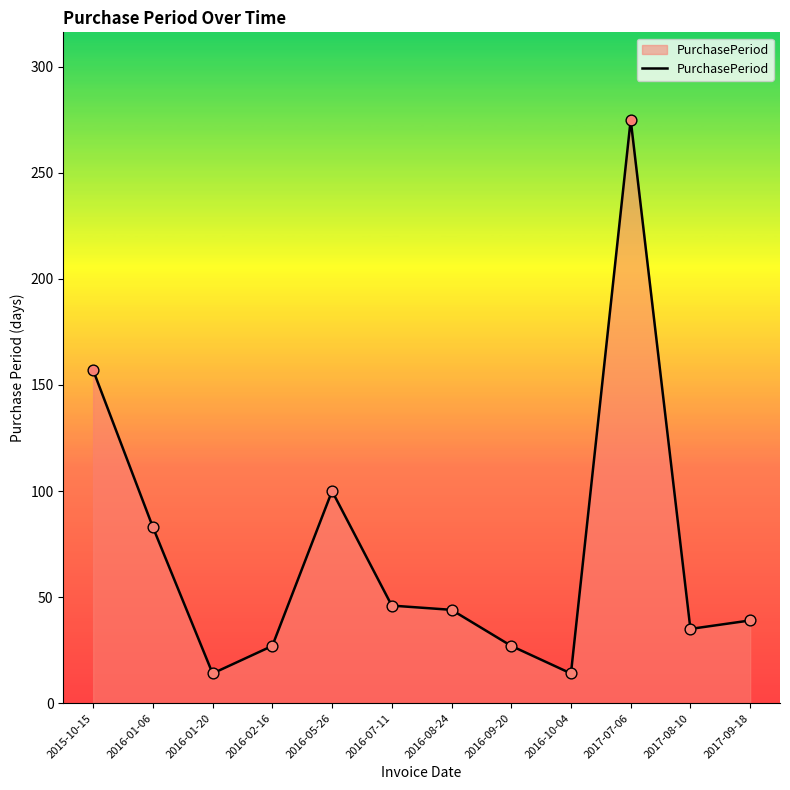

Between 2016-08-24 and 2016-10-04, which is larger?

2016-08-24